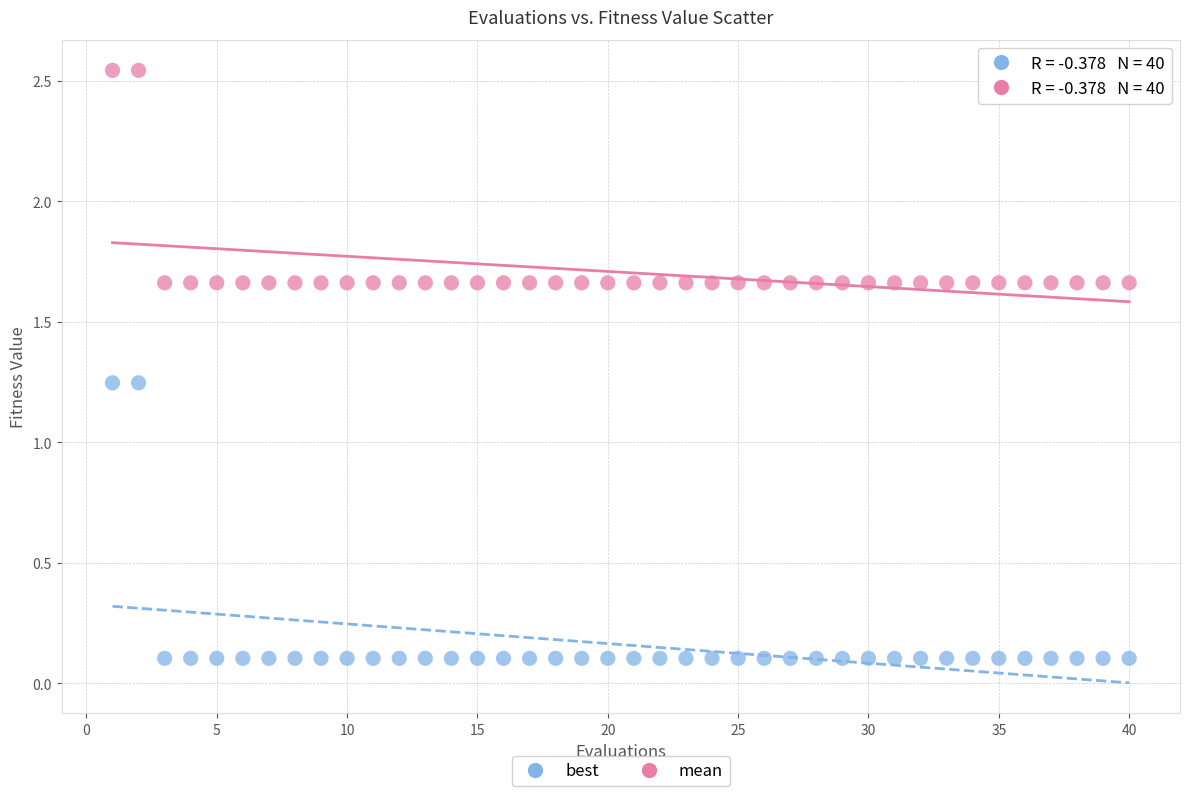

Which series contains the lowest Y value?

best